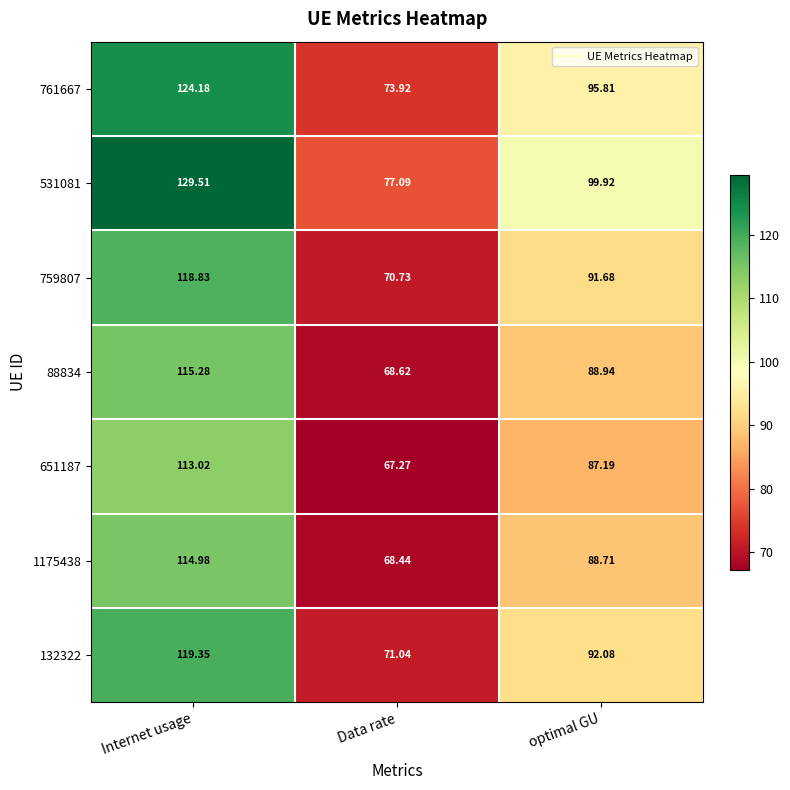

How many values in the 531081 series are below 99?

1